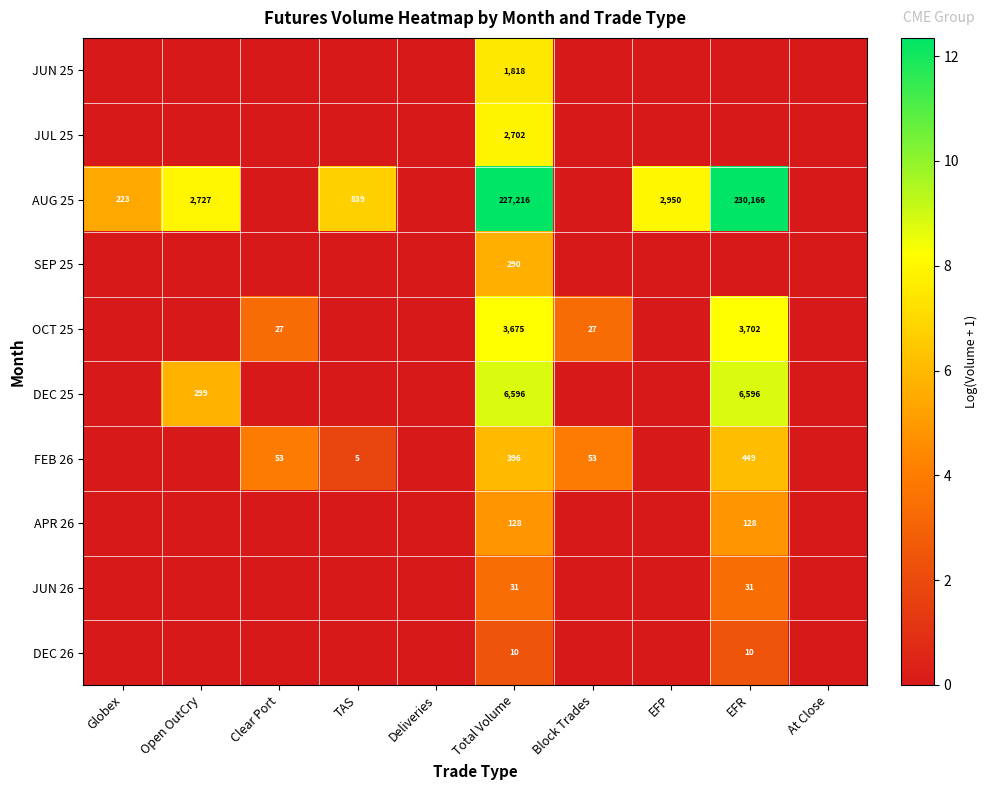

At EFP, list the series in order from smallest to largest.

JUN 25, JUL 25, SEP 25, OCT 25, DEC 25, FEB 26, APR 26, JUN 26, DEC 26, AUG 25